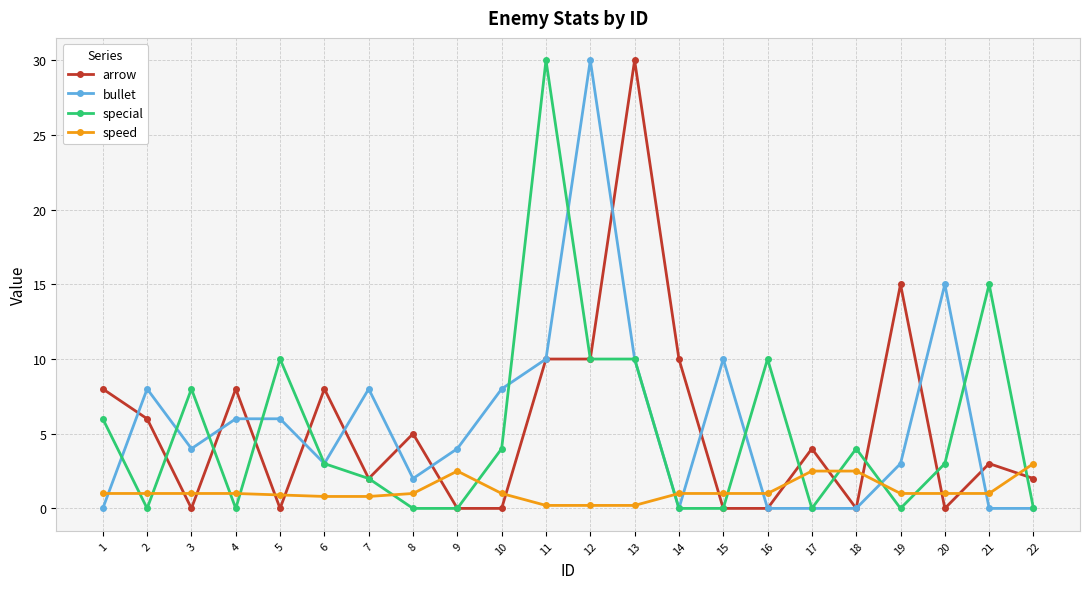

At which category does bullet reach its first local valley?

3